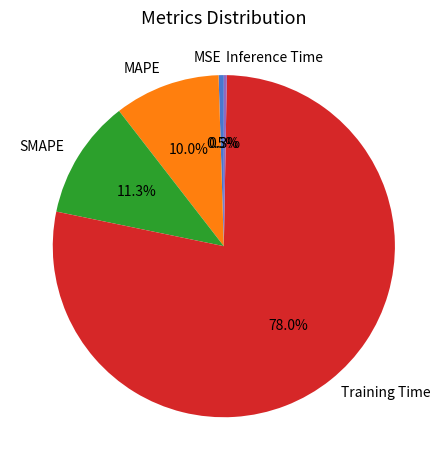

Is it true that SMAPE is 22% of the pie?

False